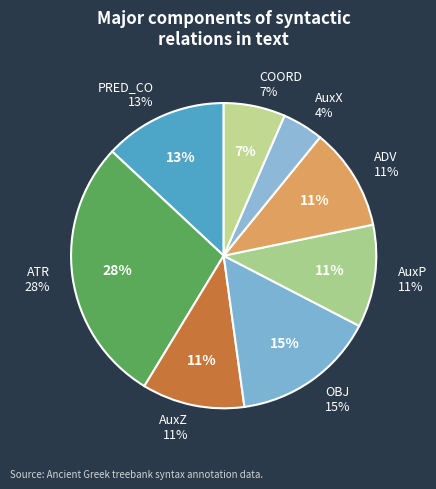

To the nearest percent, what is the average slice percentage?

12%